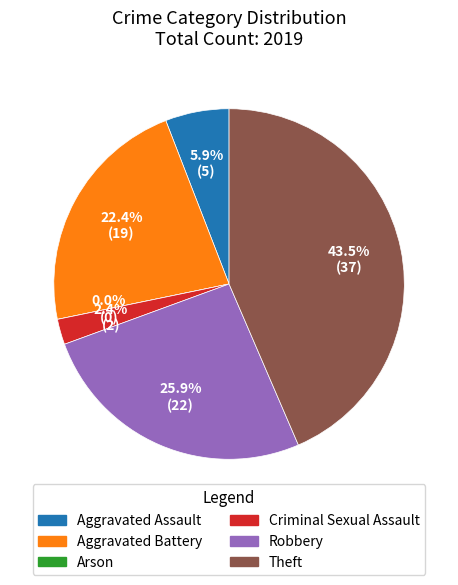

Which category has the biggest portion of the pie?

Theft